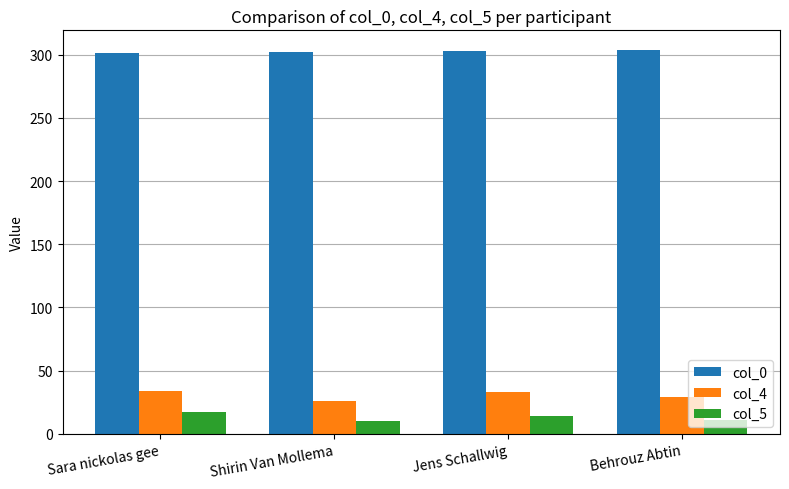

What is the difference between the col_4 values at Sara nickolas gee and Behrouz Abtin?

5